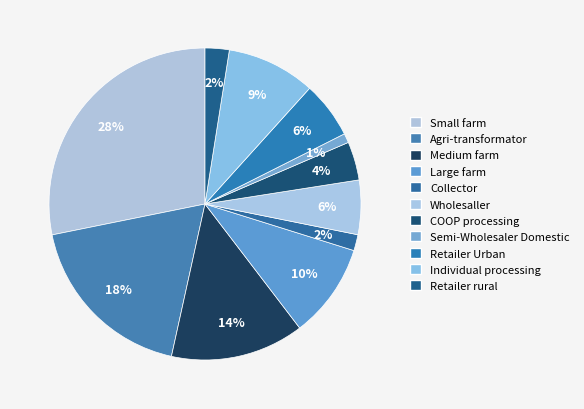

Which slice is the largest?

Small farm